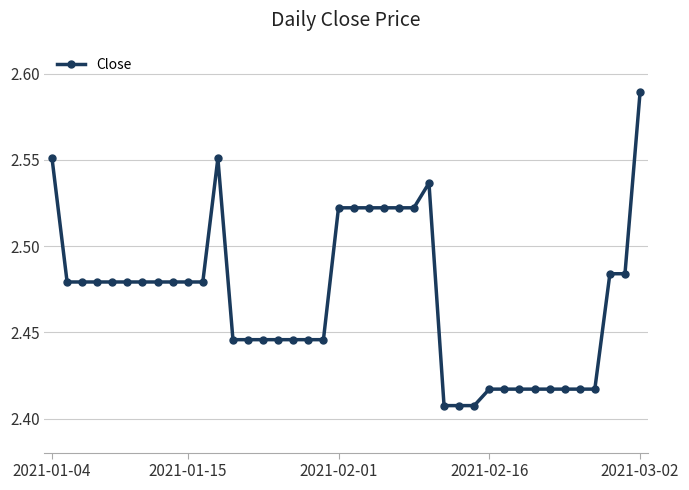

How many values are between 2 and 3?

40